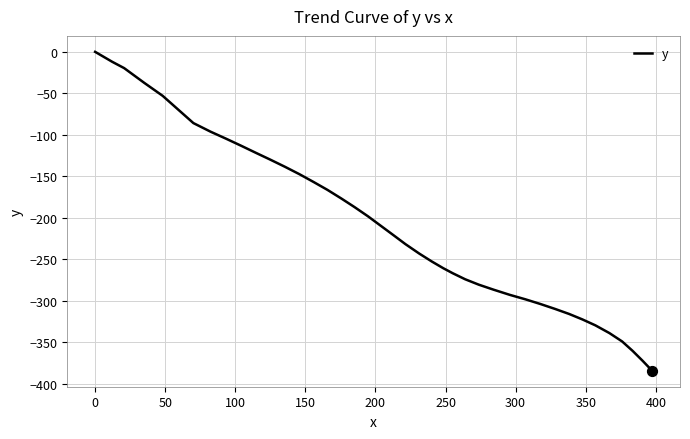

What is the minimum value shown in the chart?

-384.1